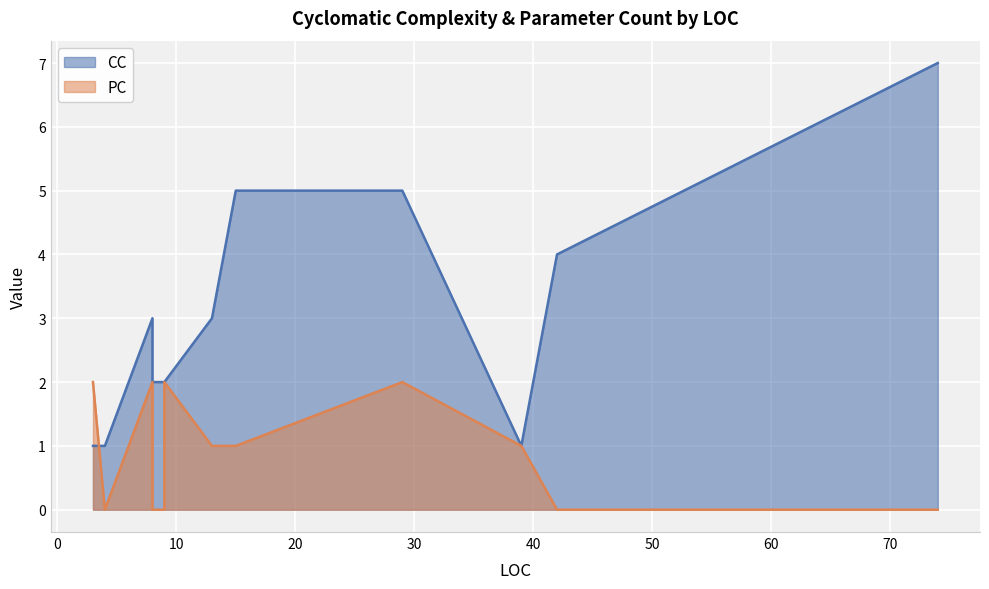

Where is PC nearest to the value 1?

39